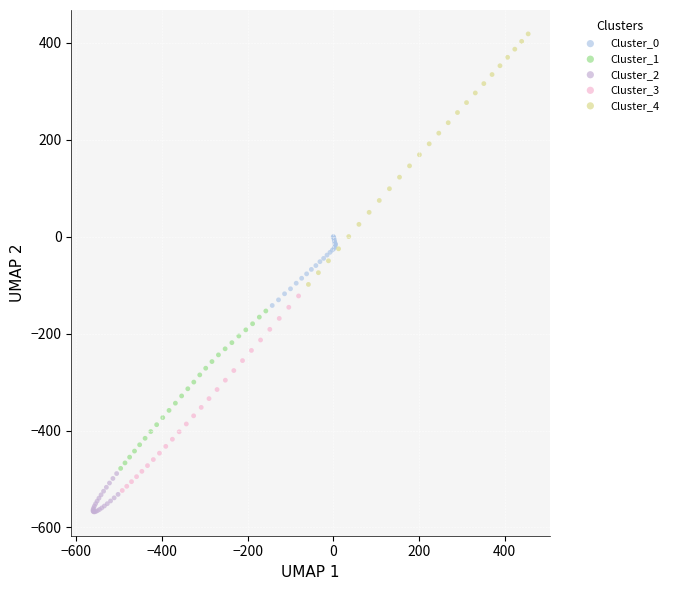

Which series reaches the maximum Y coordinate?

Cluster_4